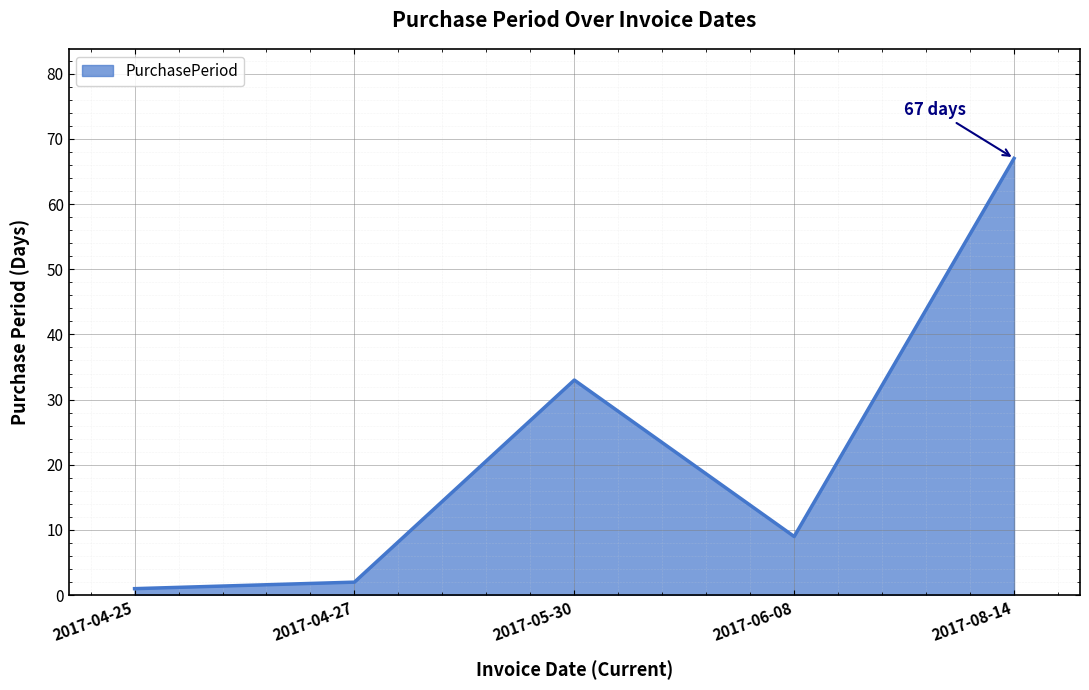

Between 2017-06-08 and 2017-05-30, which is larger?

2017-05-30